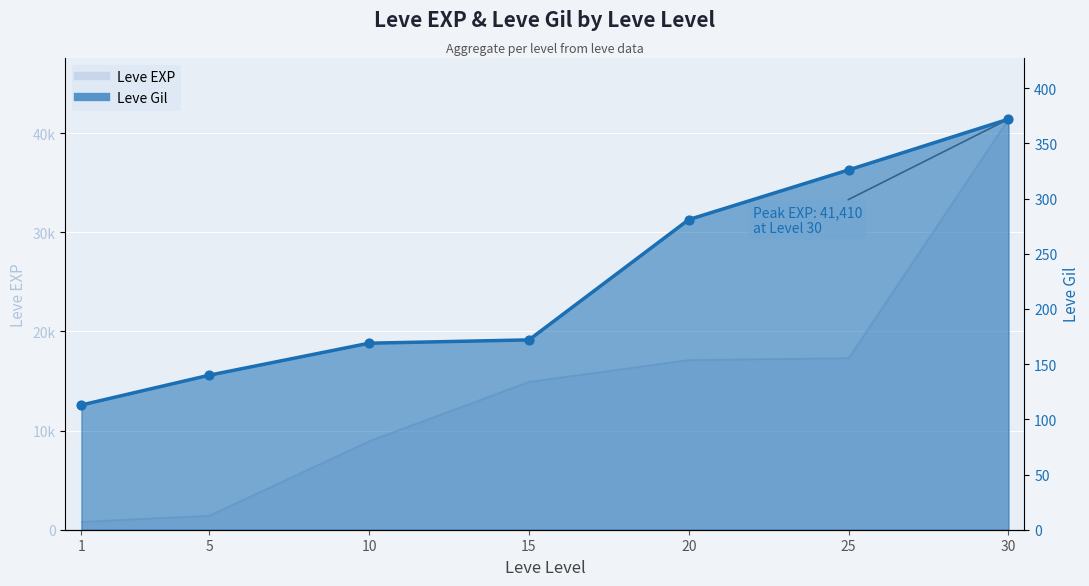

Which series reaches the maximum Y coordinate?

Leve EXP